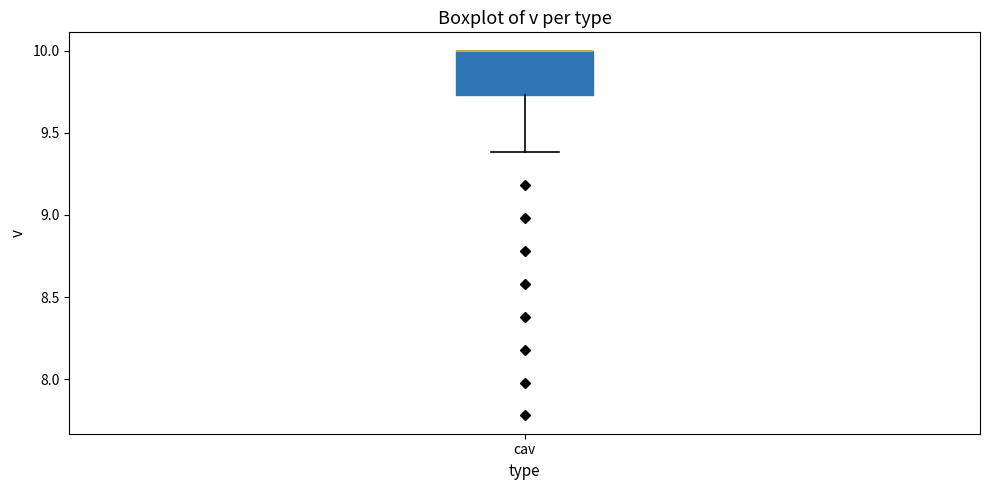

Where is the lower edge of the box for cav on the y-axis? The values are not printed on the chart, so give them approximately, as read against the axis.

9.75